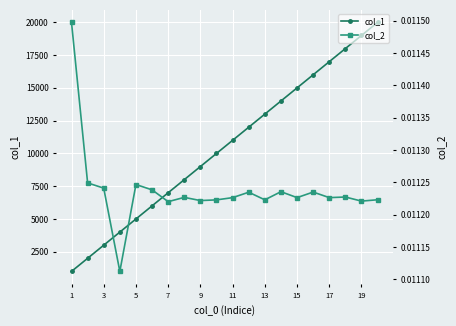

Reading left to right, what are all the values shown in this chart?

col_1: 1000.0	2000.0	3000.0	4000.0	5000.0	6000.0	7000.0	8000.0	9000.0	10000.0	11000.0	12000.0	13000.0	14000.0	15000.0	16000.0	17000.0	18000.0	19000.0	20000.0
col_2: 0.0	0.0	0.0	0.0	0.0	0.0	0.0	0.0	0.0	0.0	0.0	0.0	0.0	0.0	0.0	0.0	0.0	0.0	0.0	0.0